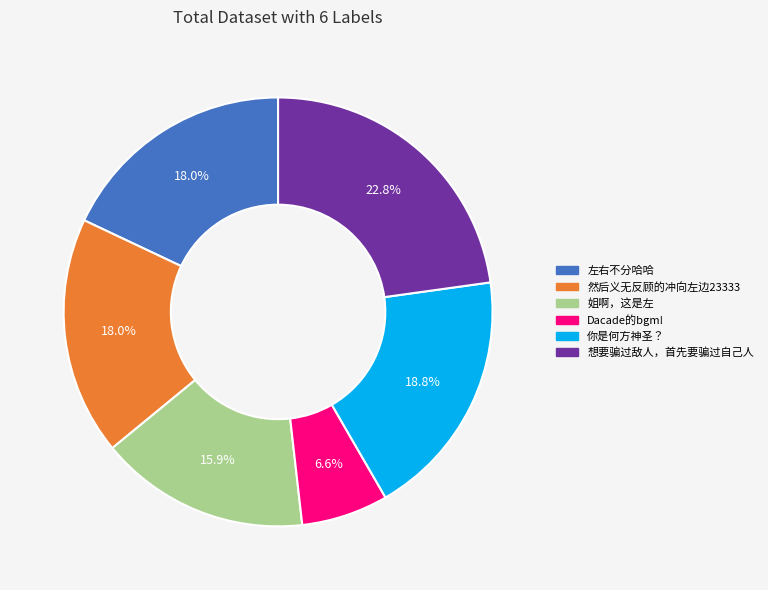

Which slice is the smallest?

Dacade的bgm!